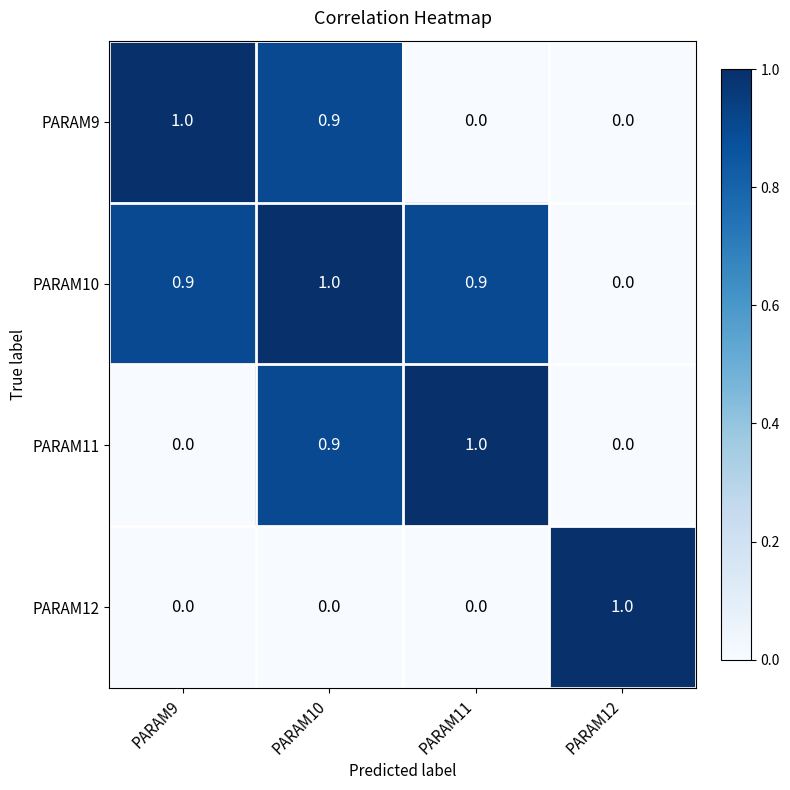

What is the difference between the highest and lowest values at PARAM9?

1.0